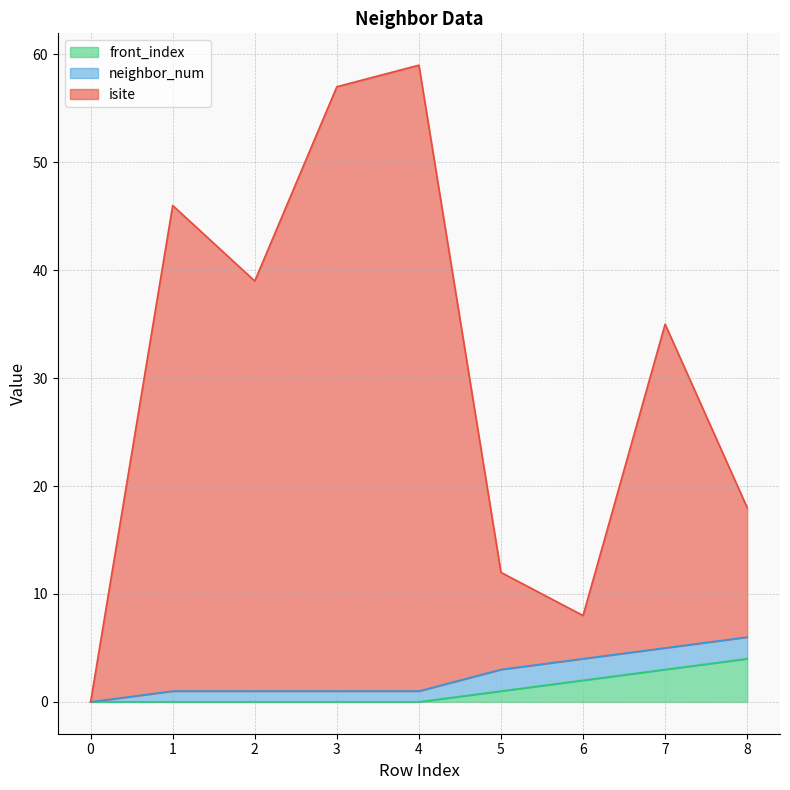

The value of front_index at 2 is -2. True or false?

False